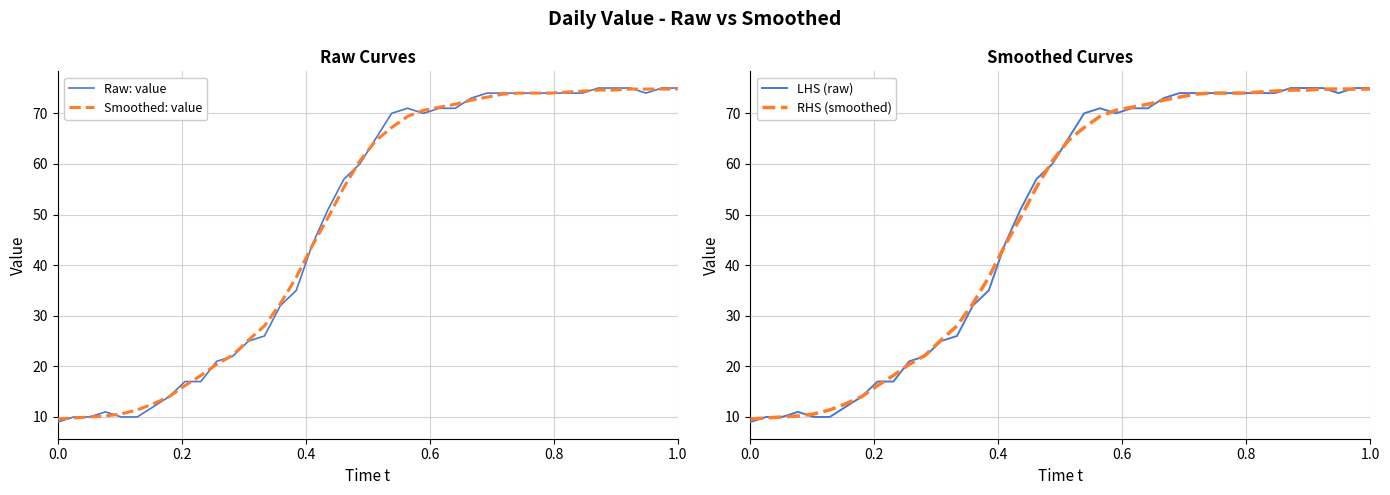

Which series has the largest total across all categories?

Raw: value